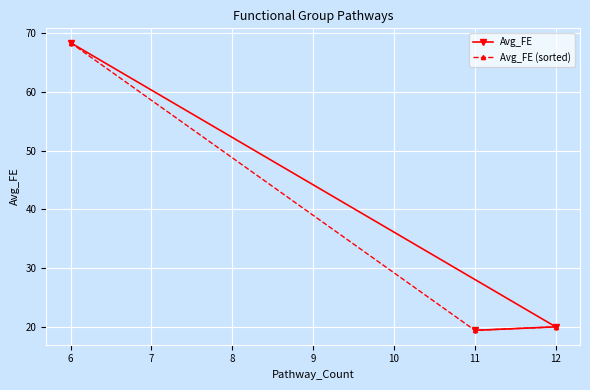

What is the sum of all Avg_FE values?

107.9